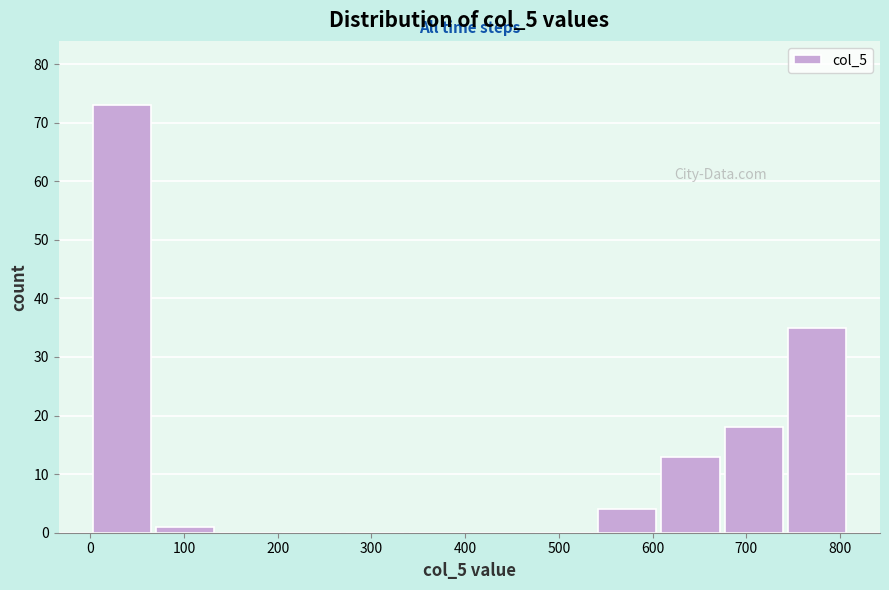

Reading left to right, transcribe this chart: for each bar, give the range it covers on the x-axis and its height. Neither the bar edges nor the heights are printed on the chart, so give them approximately, as read against the axes.

0 to 70: 73
70 to 130: 1
130 to 200: 0
200 to 270: 0
270 to 340: 0
340 to 400: 0
400 to 470: 0
470 to 540: 0
540 to 610: 4
610 to 670: 13
670 to 740: 18
740 to 810: 35